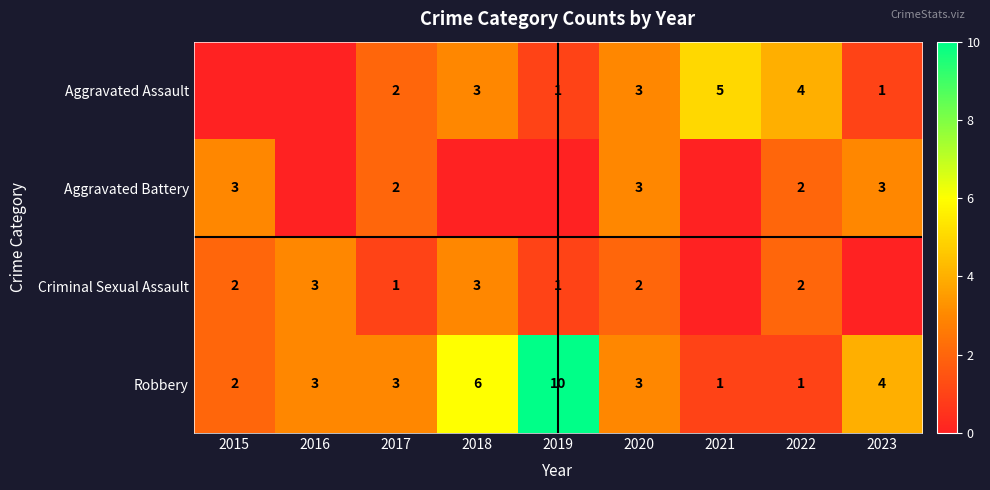

How many Robbery values are between 2 and 4?

5